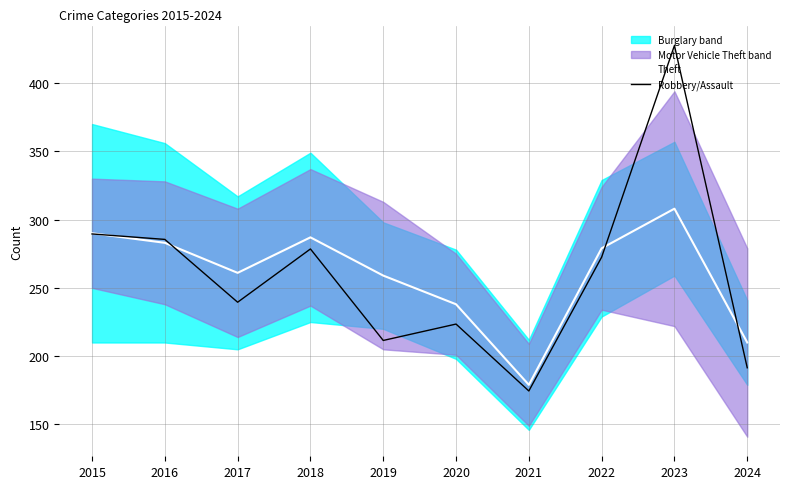

Rank the series at 2017 from highest to lowest value.

Theft, Robbery/Assault